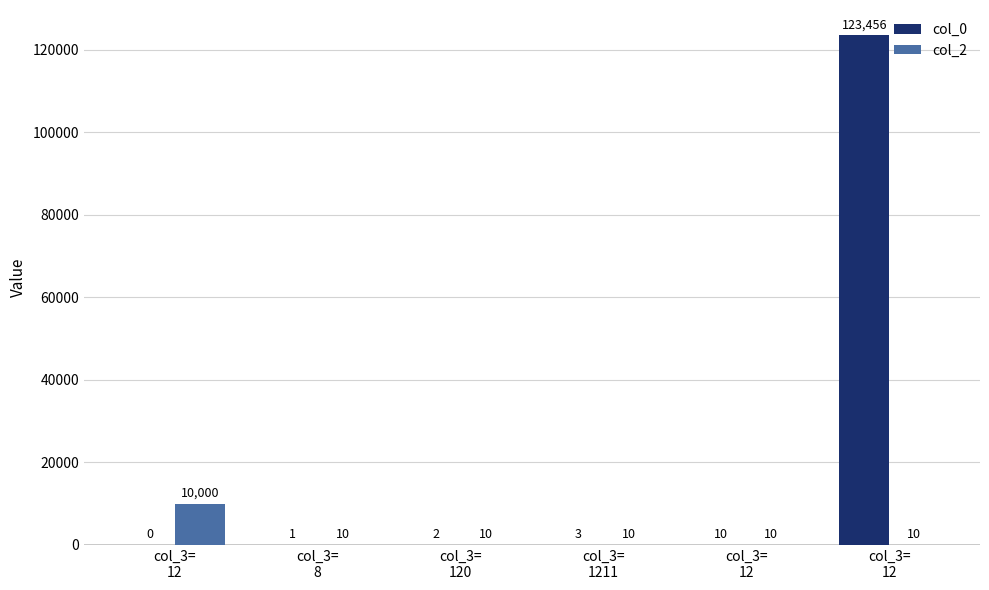

What is the difference between the col_0 values at col_3=
1211 and col_3=
12?

7